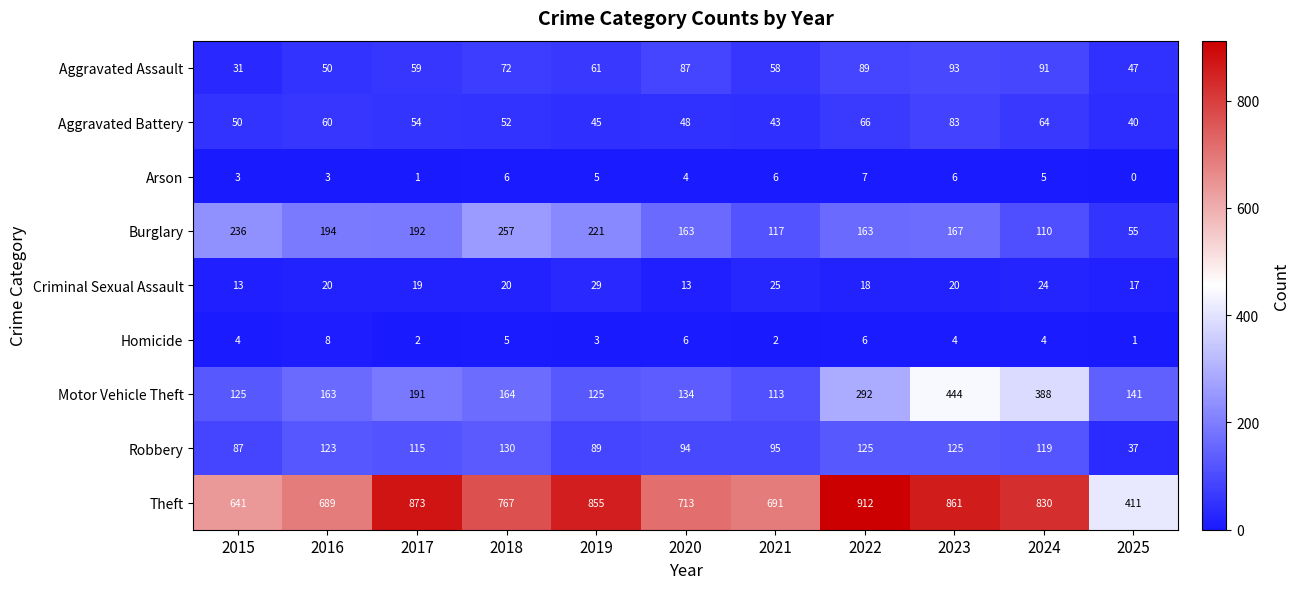

Which series has the widest spread of values?

Theft